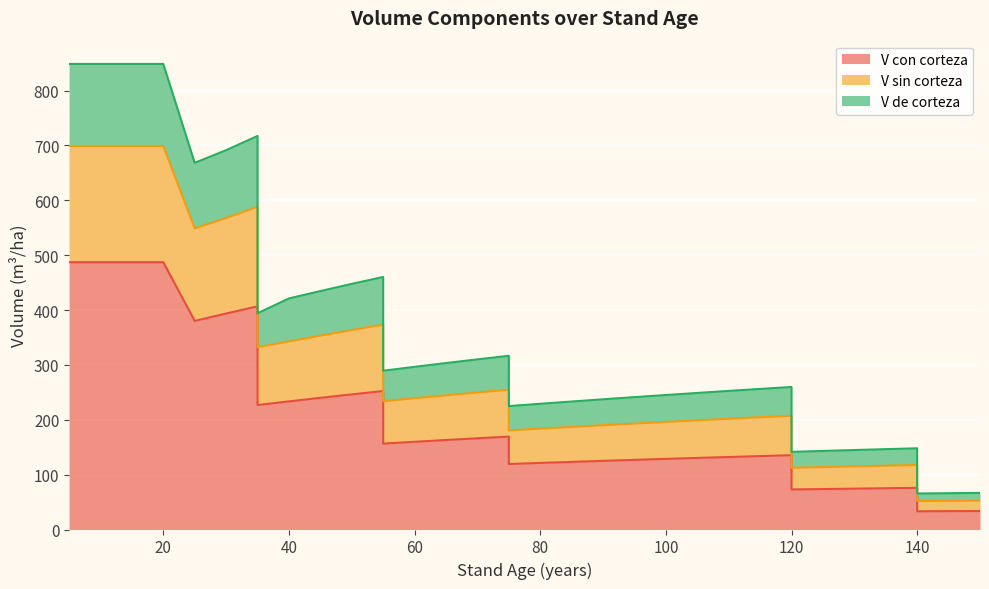

What are all the series names shown in the legend?

V_con_corteza, V_sin_corteza, V_de_corteza